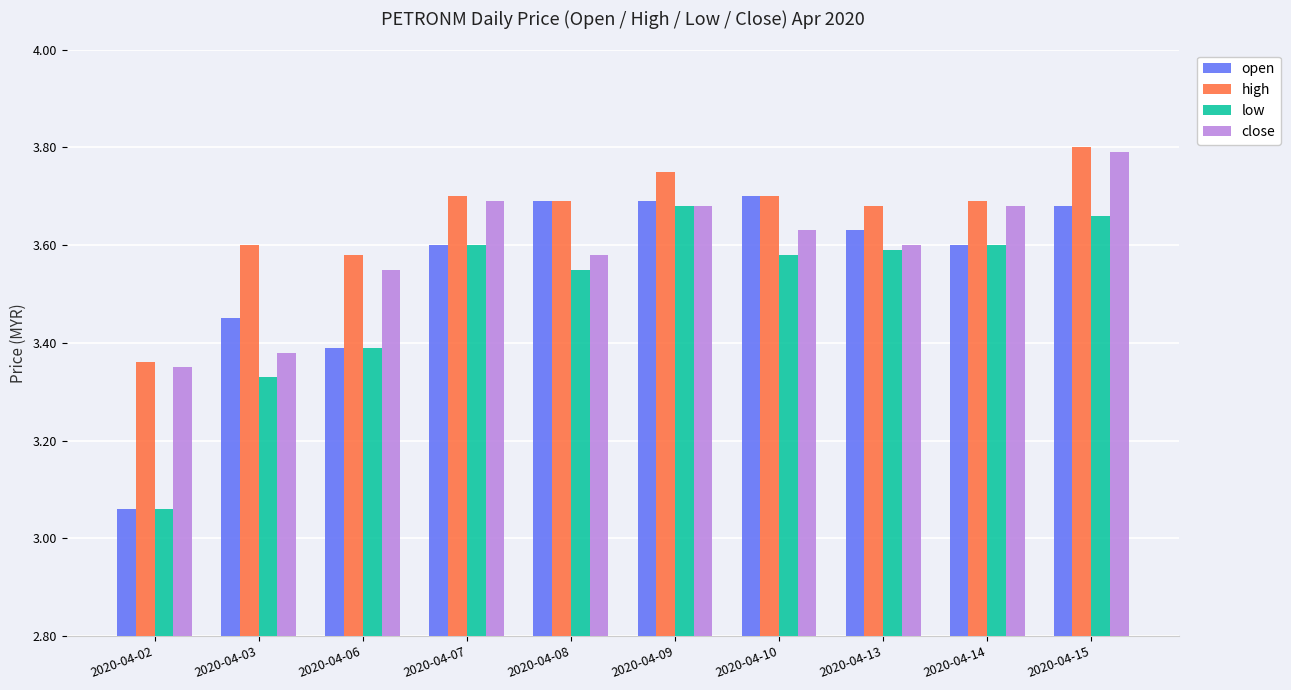

Is it true that close equals 3.7 at 2020-04-07?

True